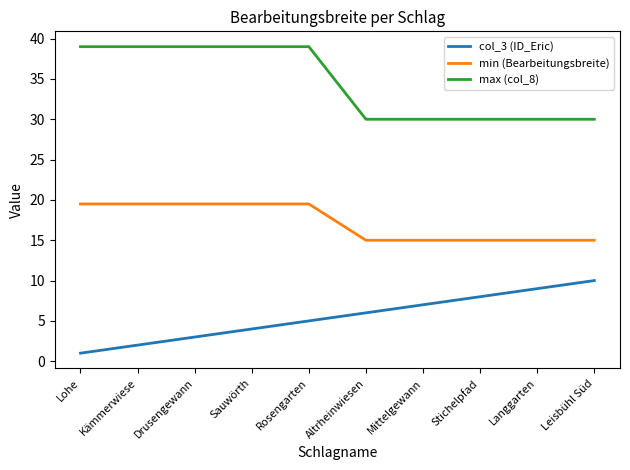

What is the spread (max minus min) of values at Lohe?

38.0